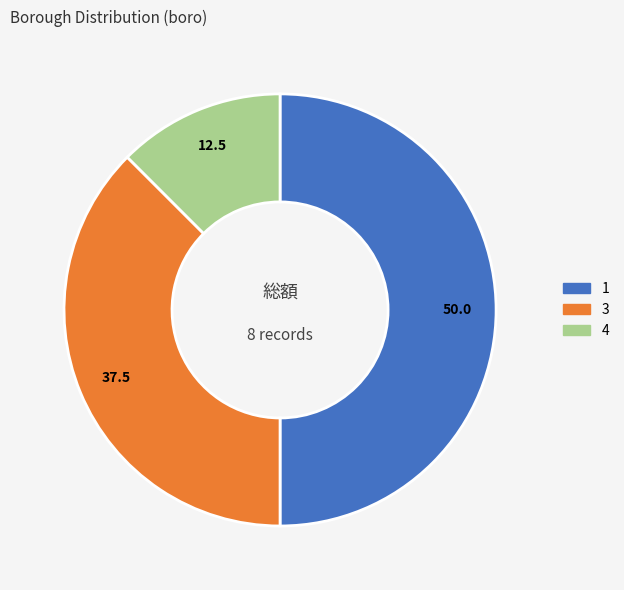

Is it true that 3 is 30% of the pie?

False